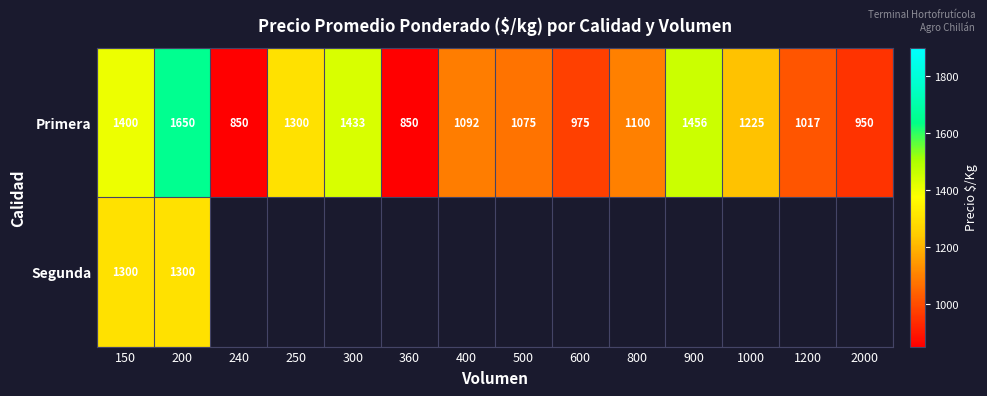

Count the number of categories in the chart.

14